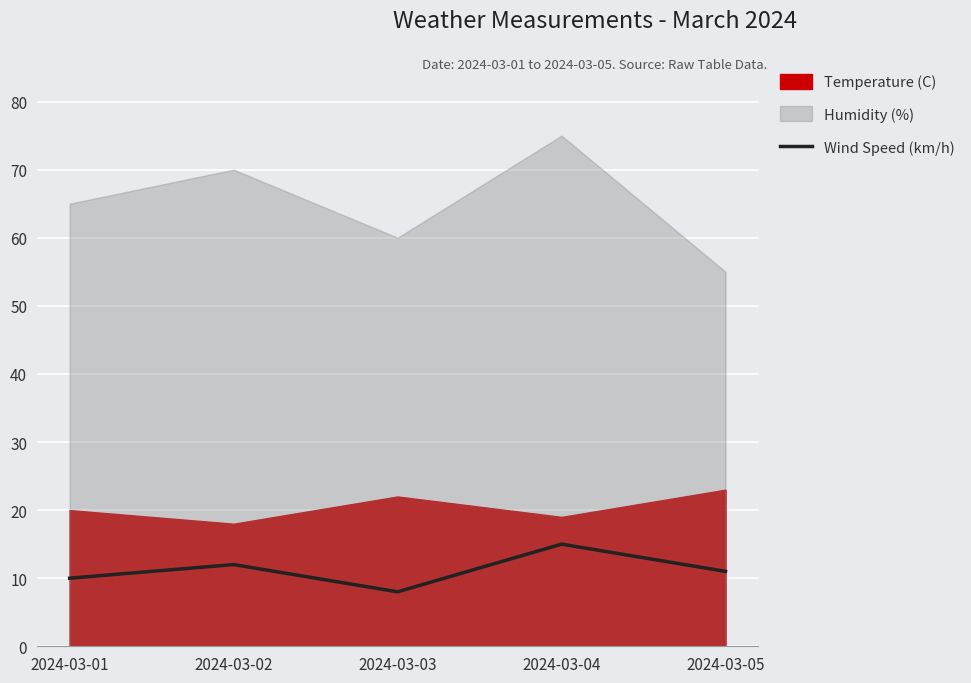

What is the highest value of the Wind Speed (km/h) series?

15